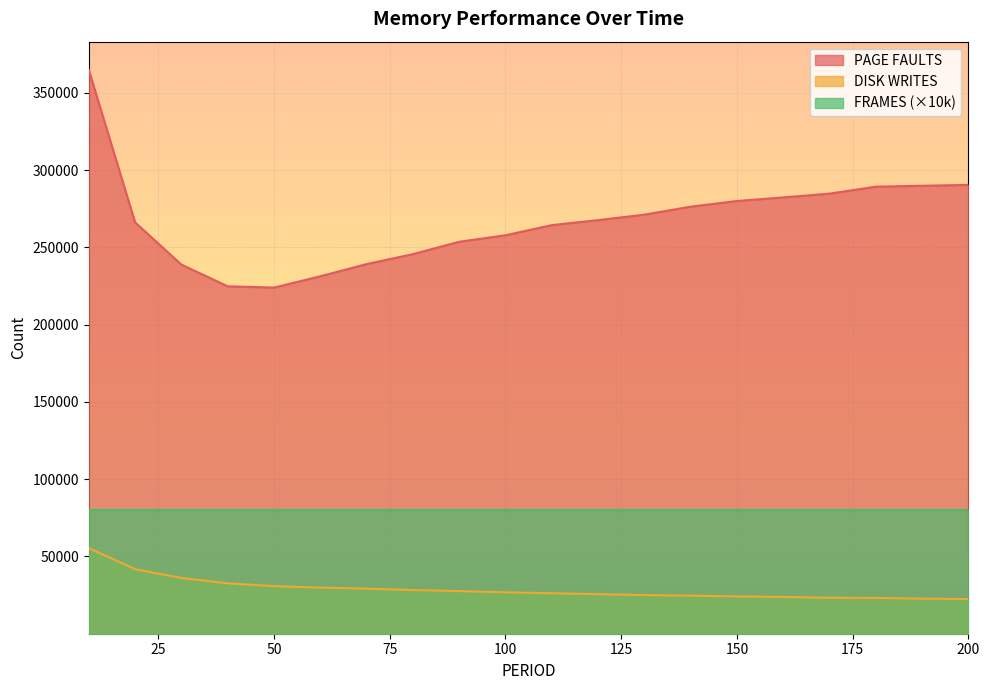

Is the value of DISK WRITES at 10 greater than the value of PAGE FAULTS at 20?

No